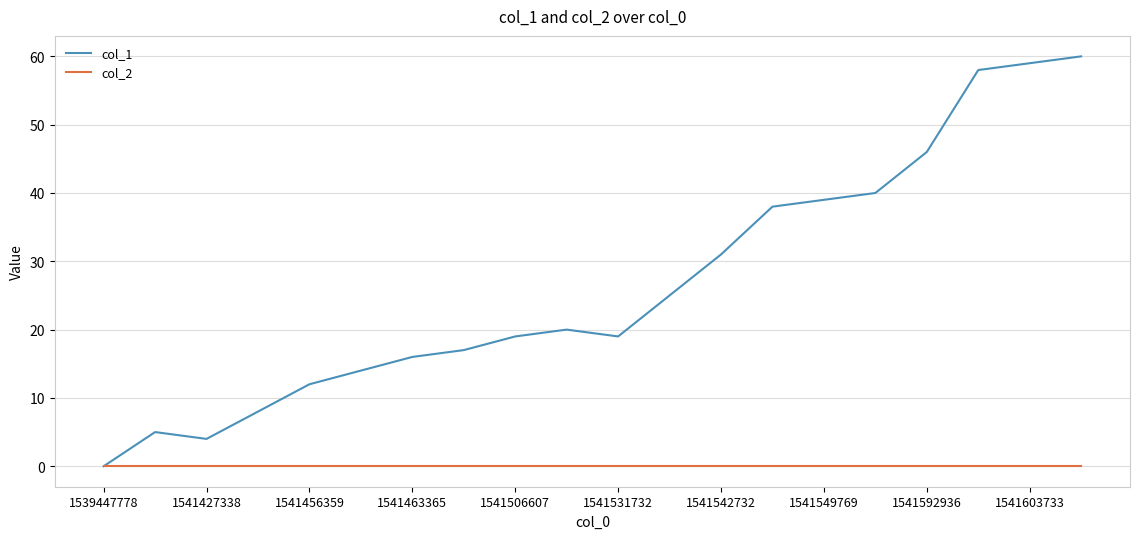

In col_1, how many points are higher than both neighbors (excluding endpoints)?

2